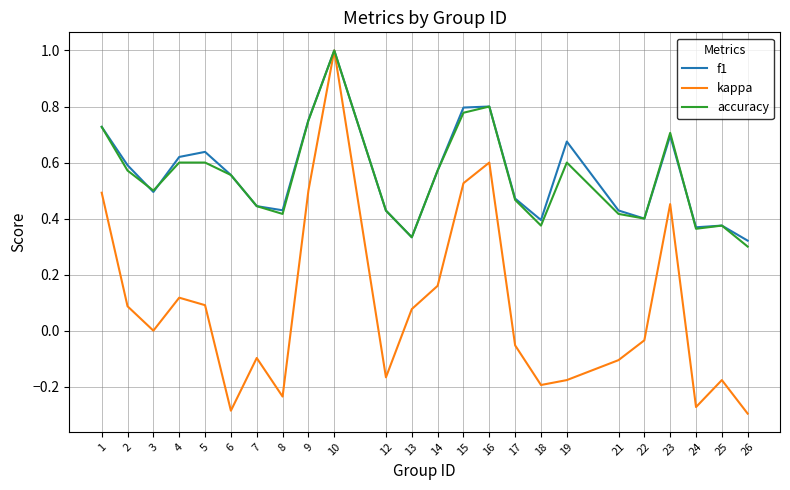

What is the sum of all accuracy values?

13.1